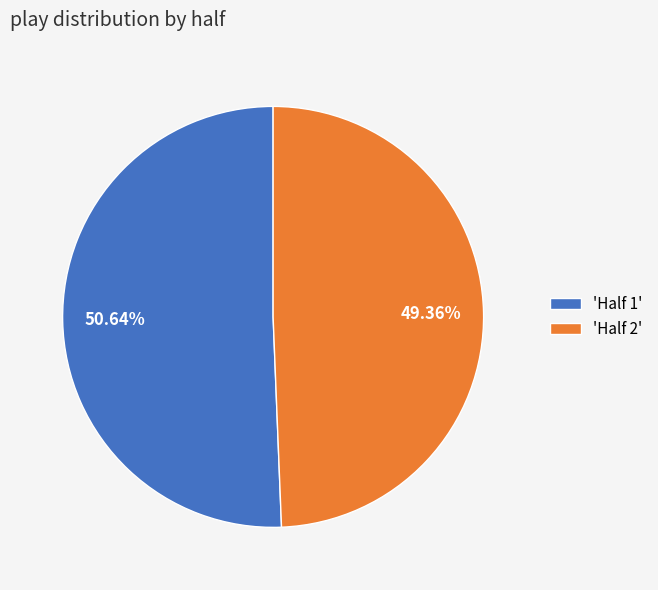

Combined, do 'Half 1' and 'Half 2' account for over 50%?

Yes